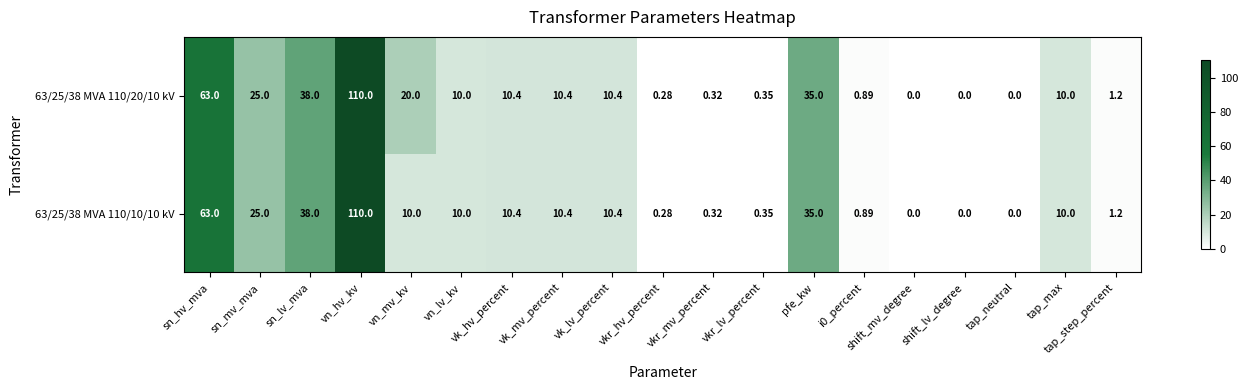

Which category has the highest value across all series?

vn_hv_kv